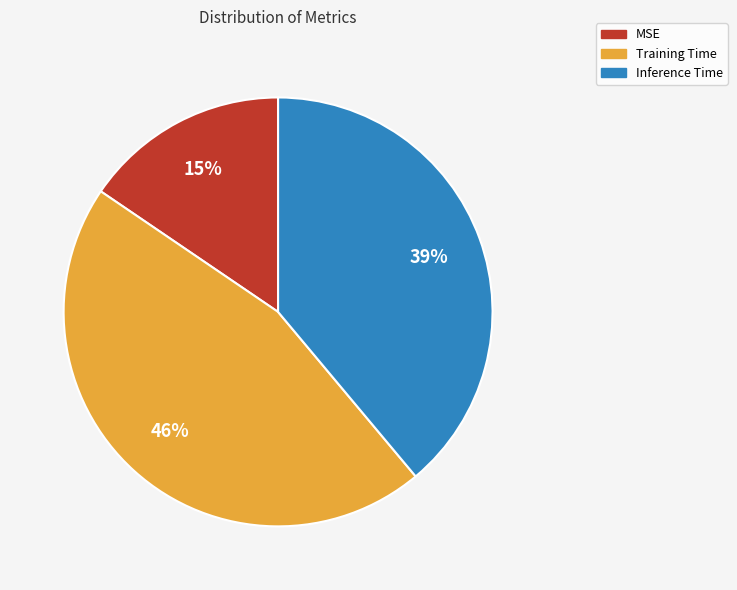

Rank the categories by value from highest to lowest.

Training Time, Inference Time, MSE